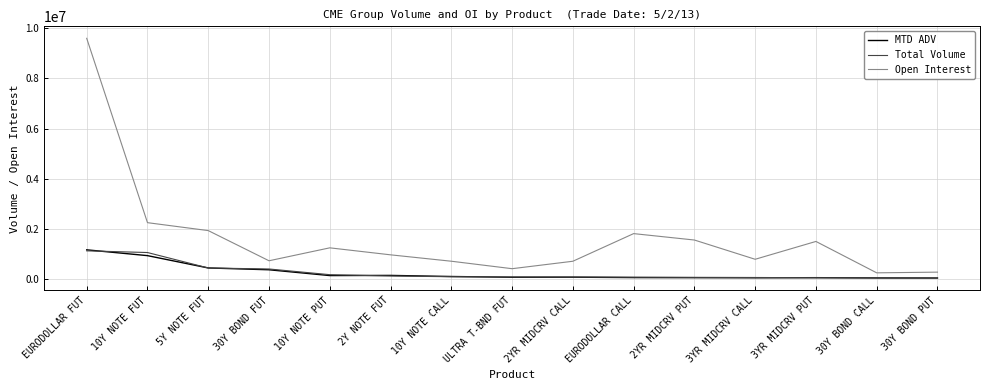

What is the difference between the maximum and minimum values in the MTD ADV series?

1125747.5